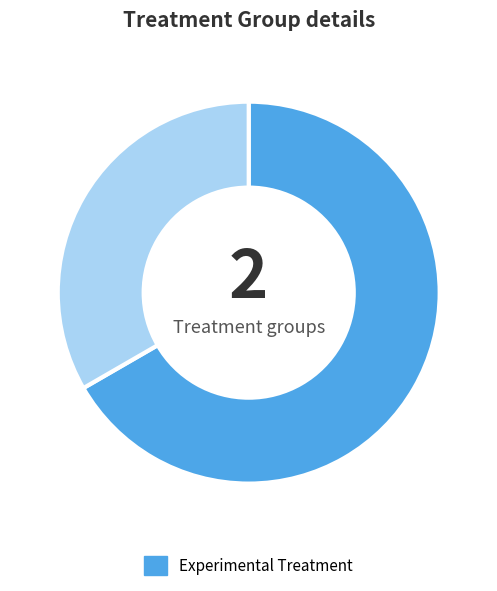

Is there any slice that represents more than half of the pie?

Yes